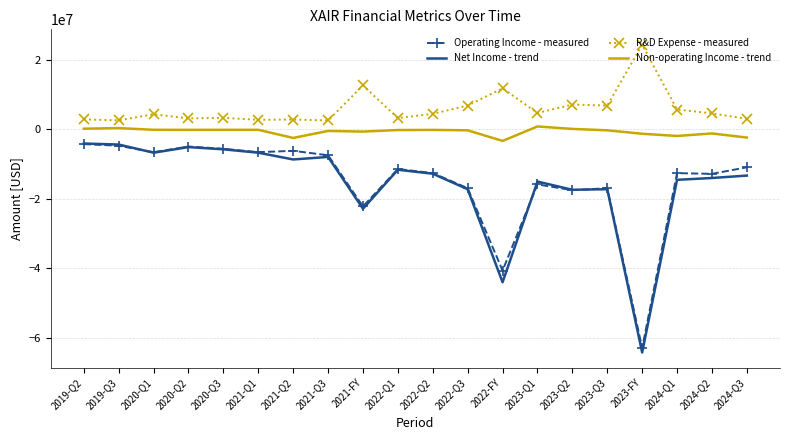

Which series has the largest range (max minus min)?

Net Income - trend